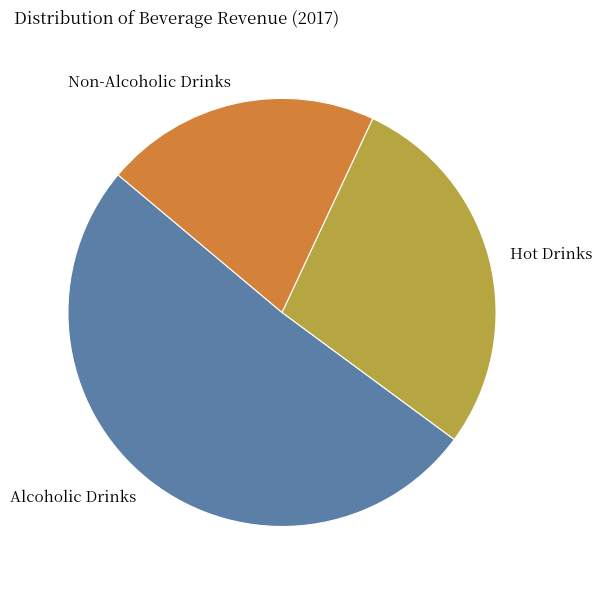

Which slice is the smallest?

Non-Alcoholic Drinks